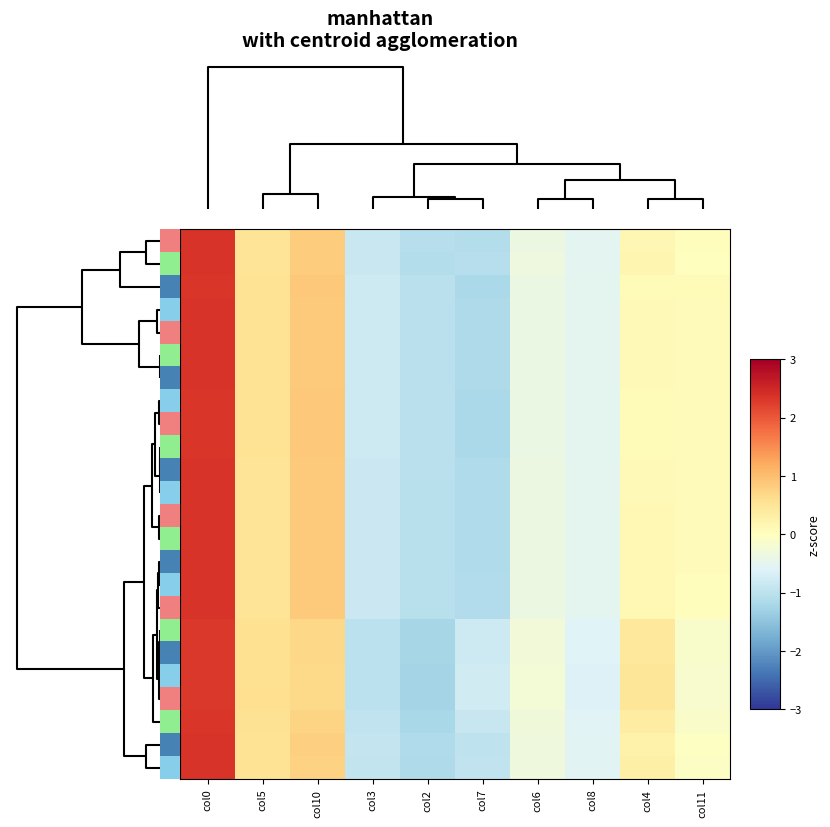

Which series has the largest total across all categories?

5